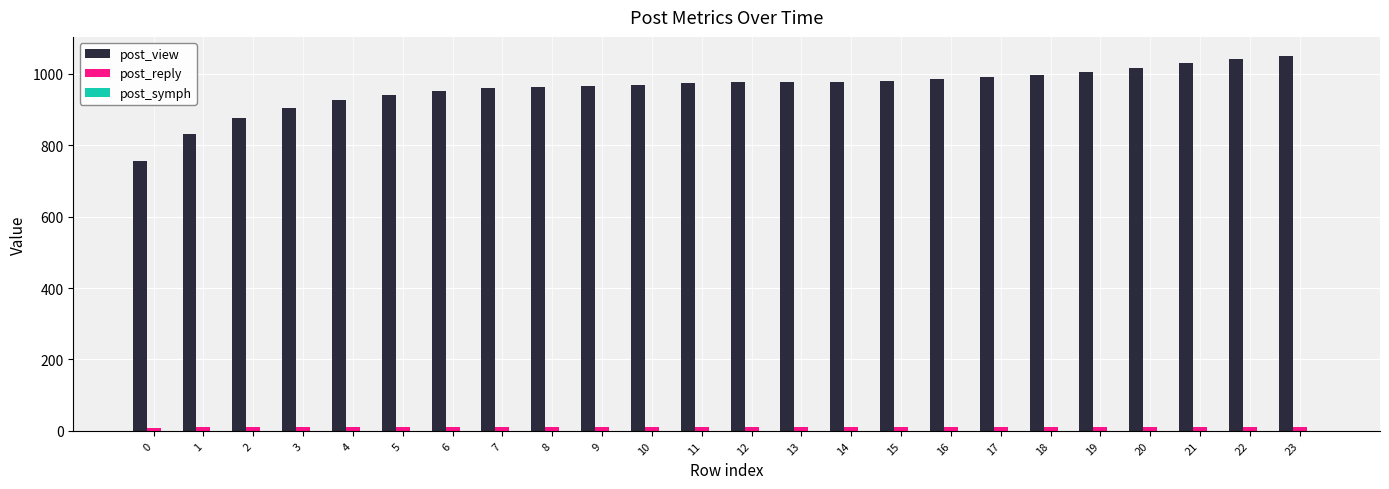

How many bars are there in each group?

2